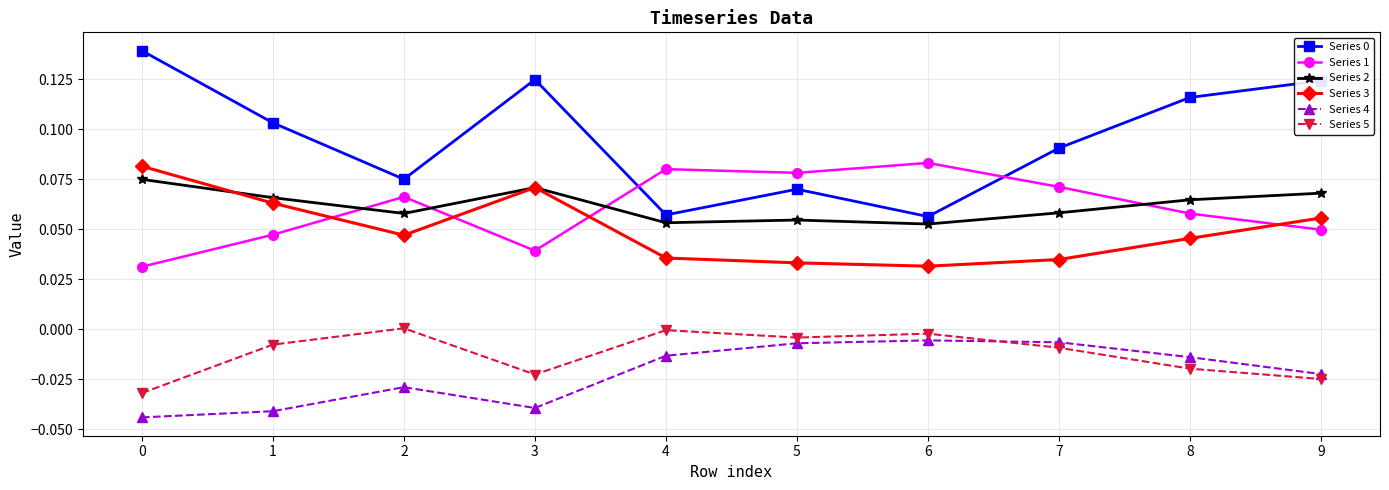

True or false: Series 3 has a value of 0.1 at 4.

False